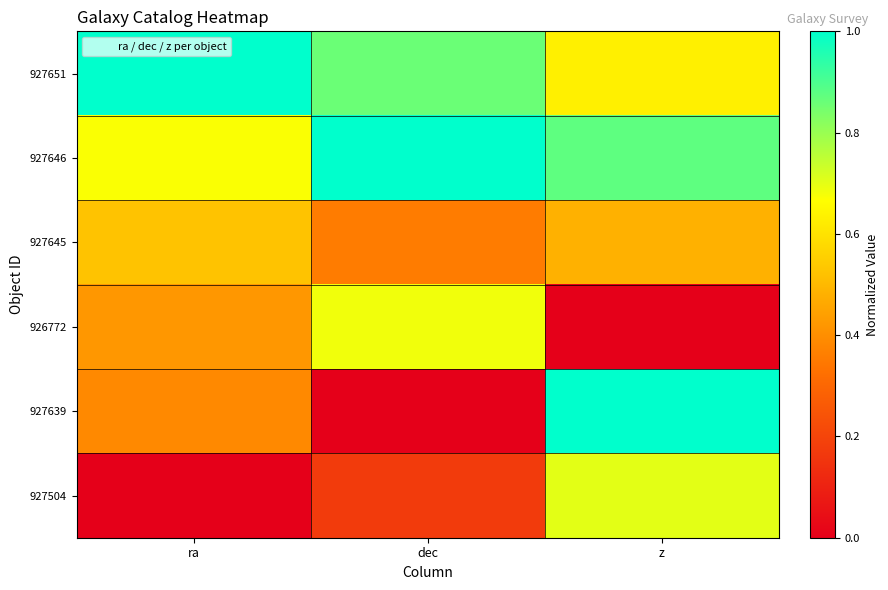

Rank the series by their maximum value, from highest to lowest.

927651, 927646, 927639, 927504, 926772, 927645